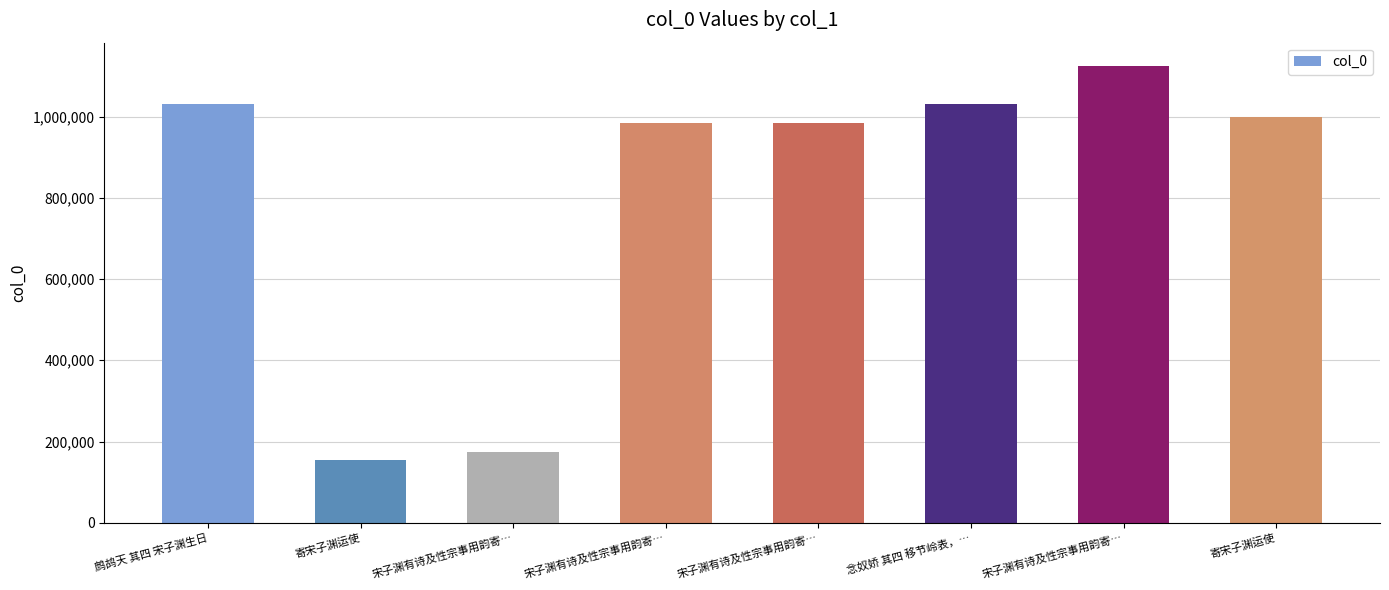

Are the bars horizontal?

No